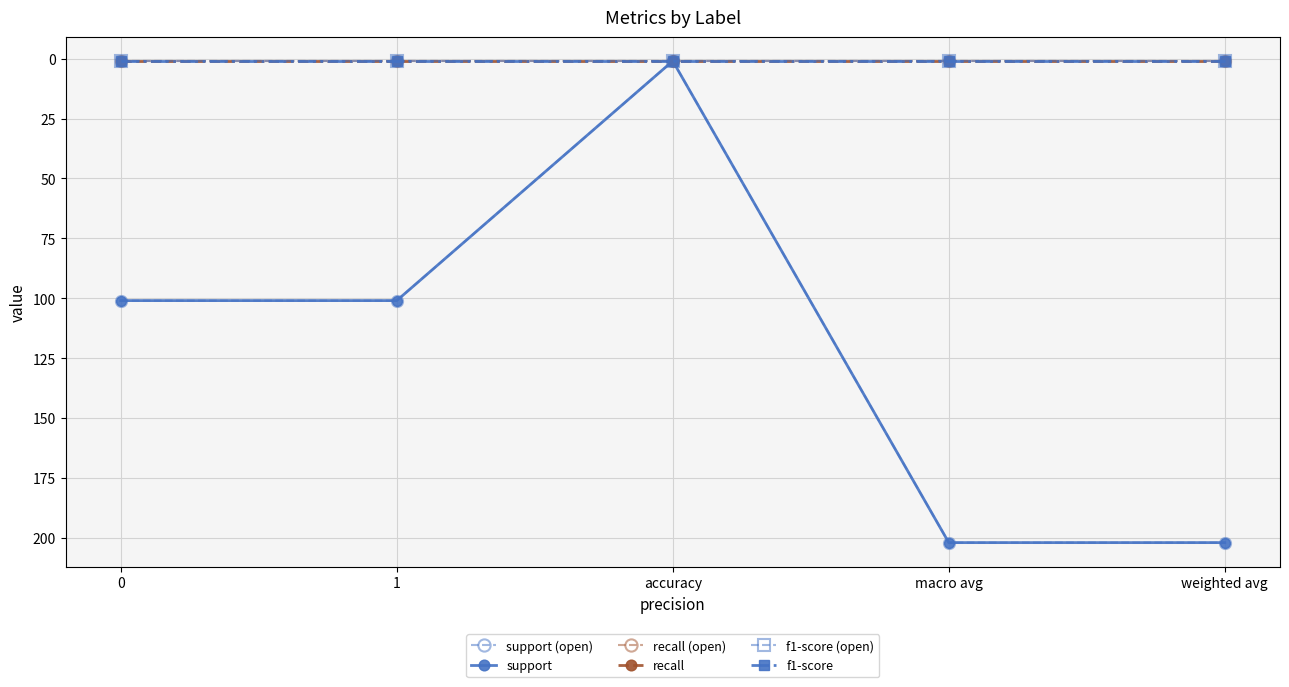

How many lines are shown in the chart?

6